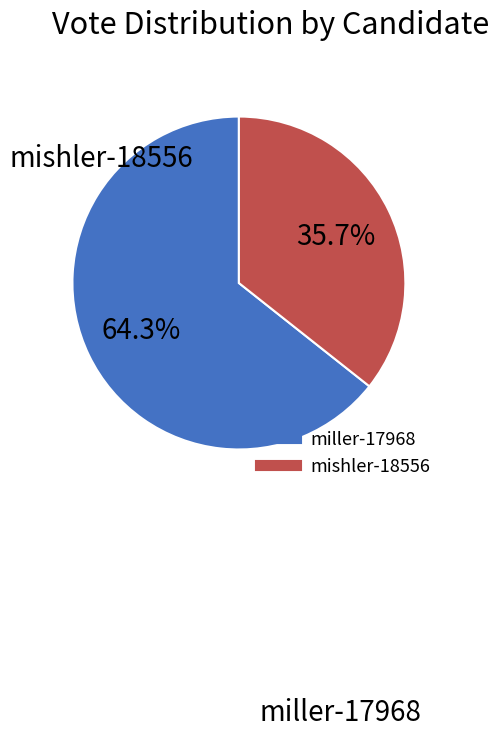

Rank the categories by value from highest to lowest.

miller-17968, mishler-18556